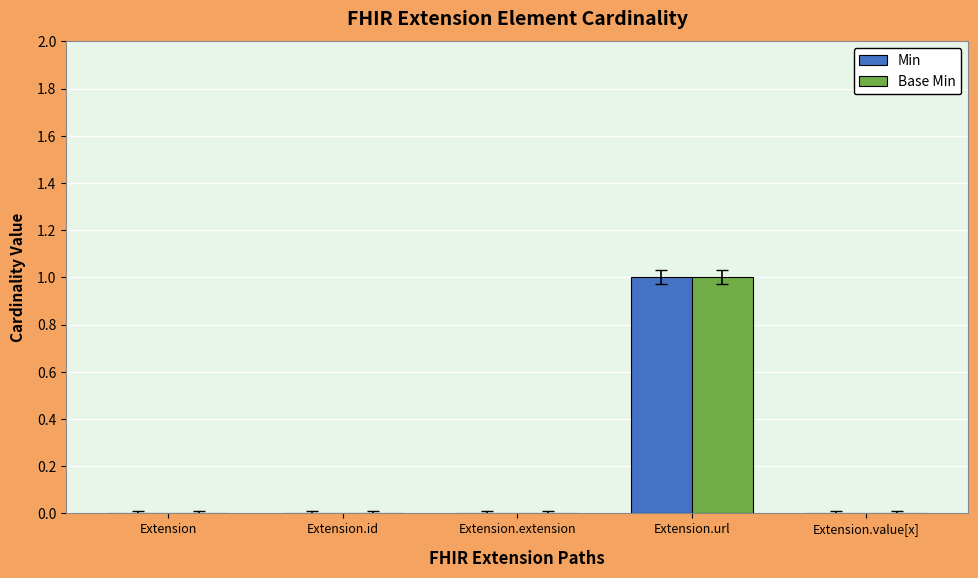

What is the highest value of the Min series?

1